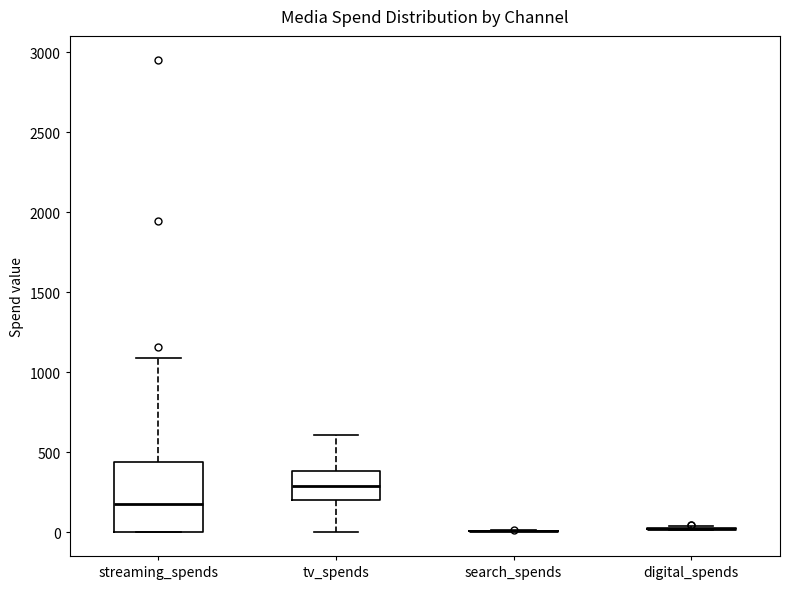

Comparing the boxes themselves (not the whiskers), which one is the tallest?

streaming_spends